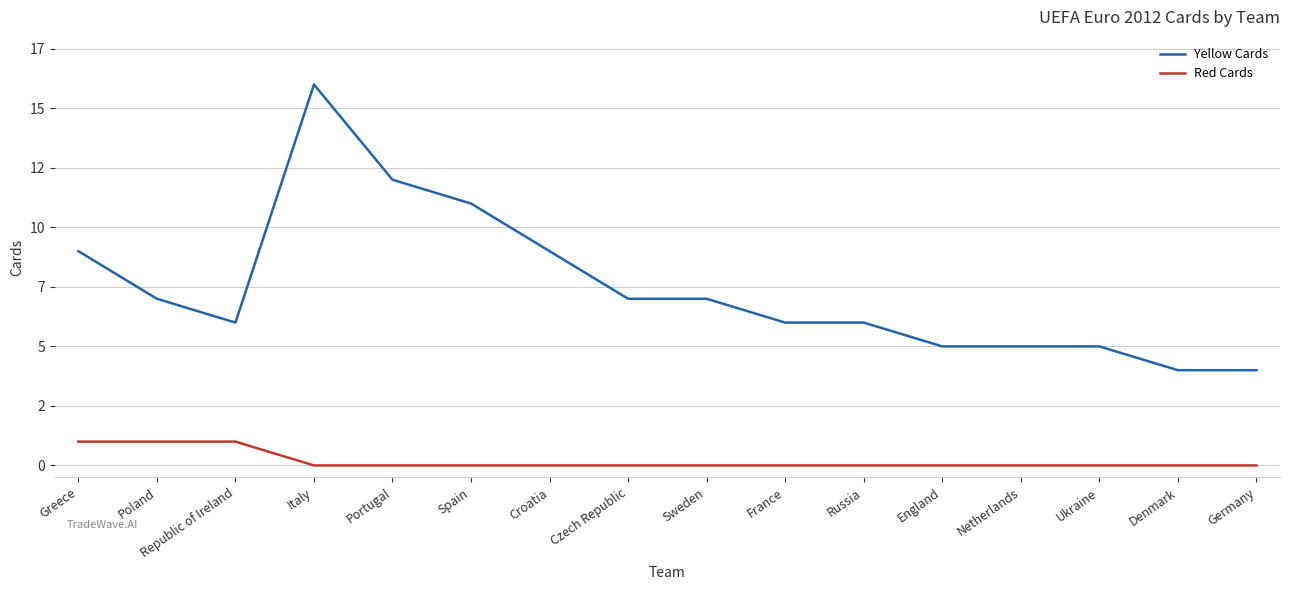

List the labels in order of Red Cards value, largest first.

Greece, Poland, Republic of Ireland, Italy, Portugal, Spain, Croatia, Czech Republic, Sweden, France, Russia, England, Netherlands, Ukraine, Denmark, Germany